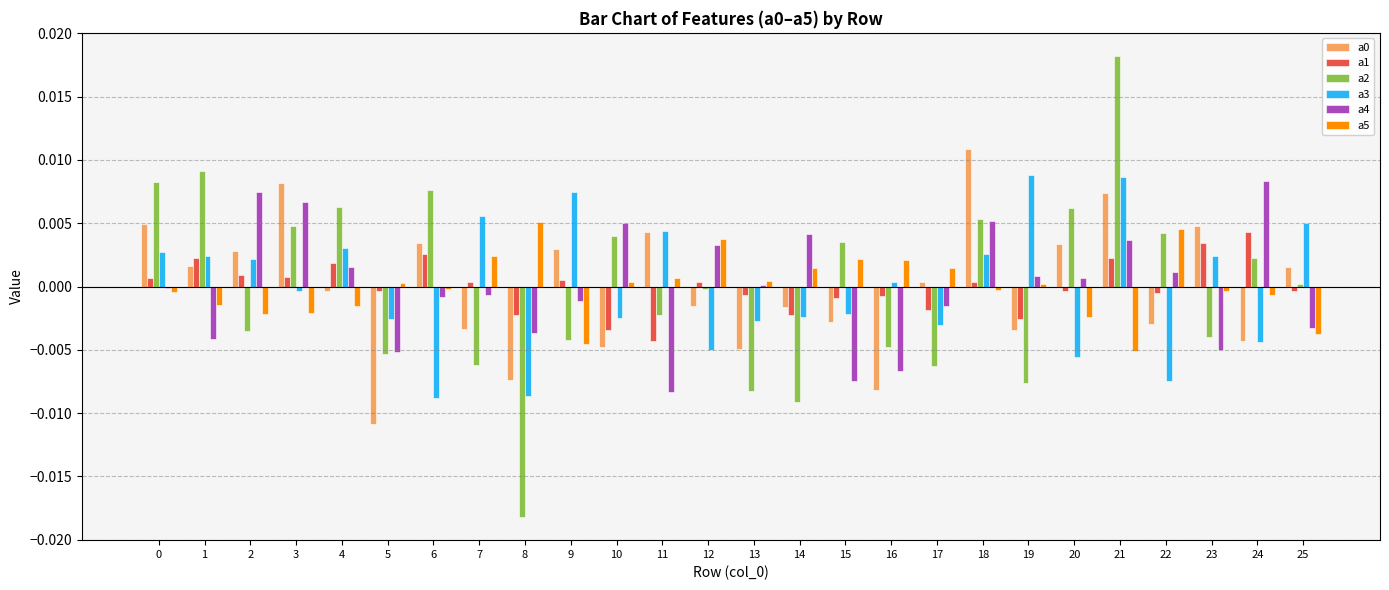

At which category is the sum across all series the highest?

21